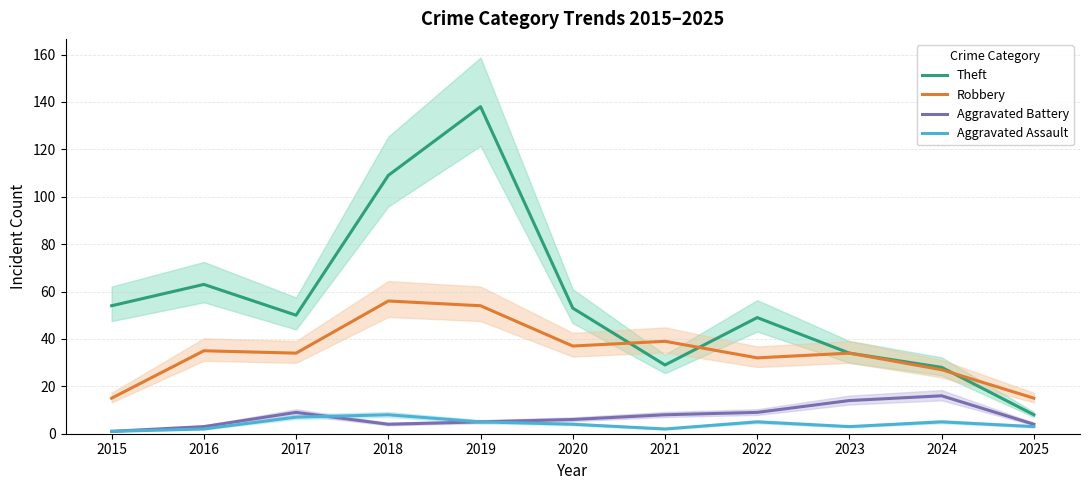

What is the highest value of the Robbery series?

56